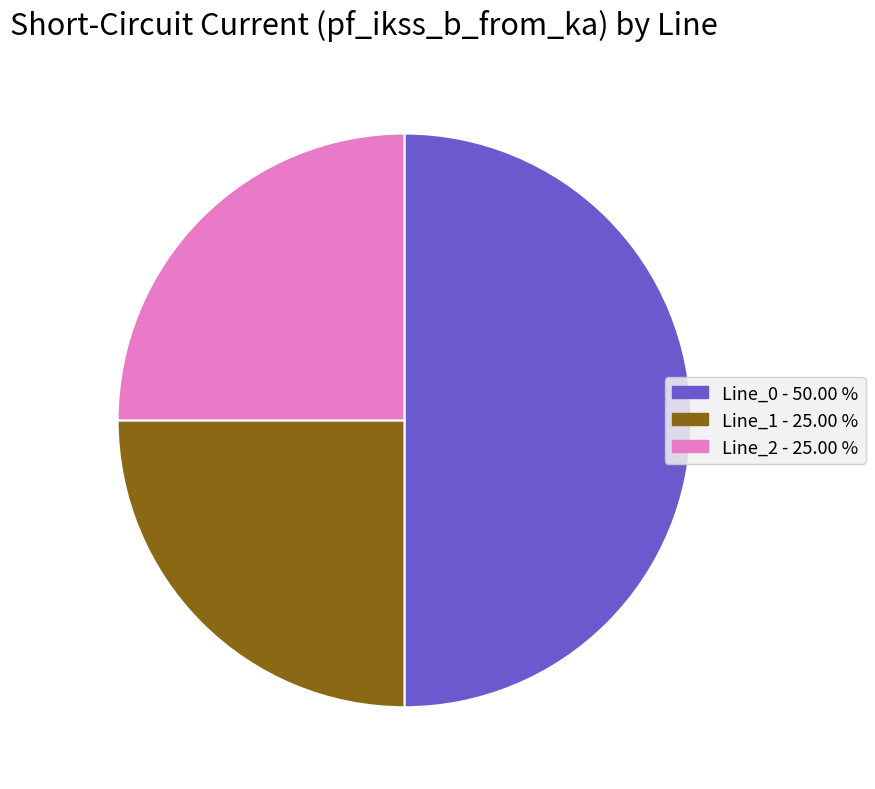

What is the ratio of the value at Line_2 to the value at Line_1?

1.0